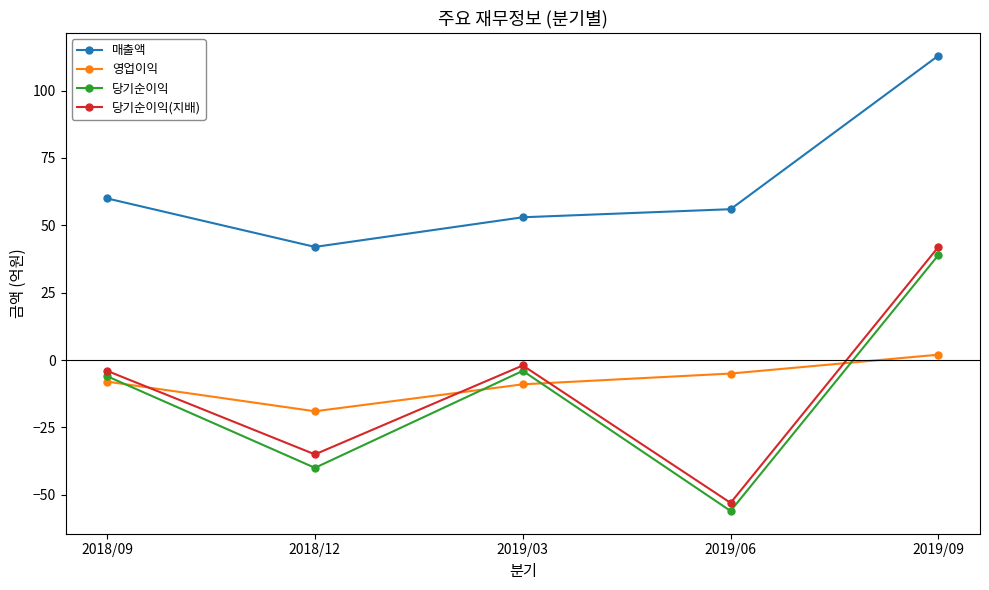

True or false: 당기순이익 and 영업이익 intersect in this chart.

True